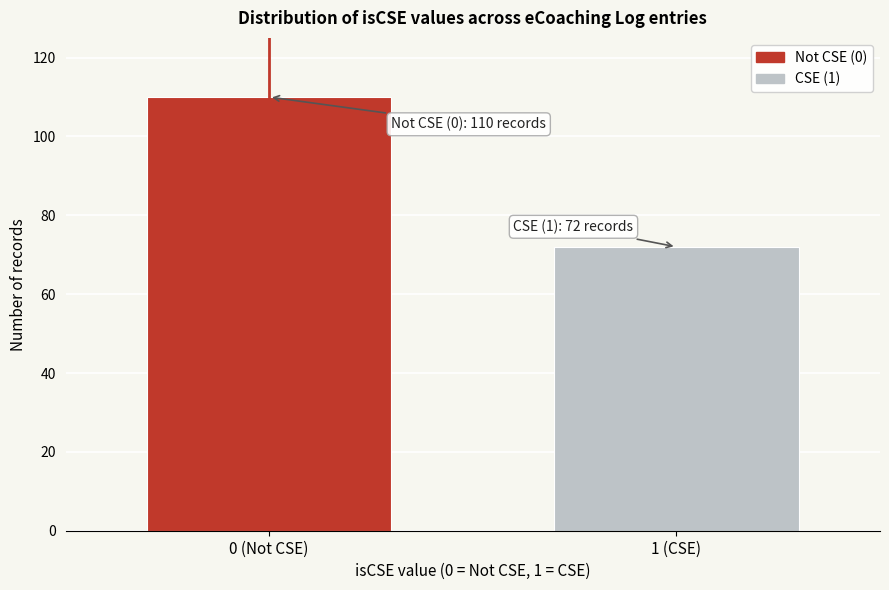

Reading left to right, what are all the values shown in this chart?

0 (Not CSE)=110	1 (CSE)=72